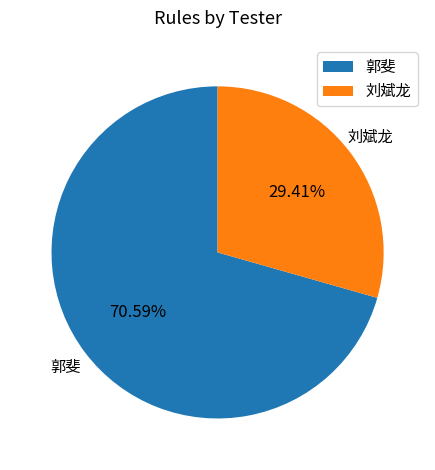

The 刘斌龙 slice represents 16% of the pie. True or false?

False